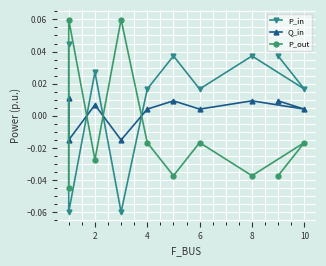

Is it true that Q_in equals 0.0 at 8?

False